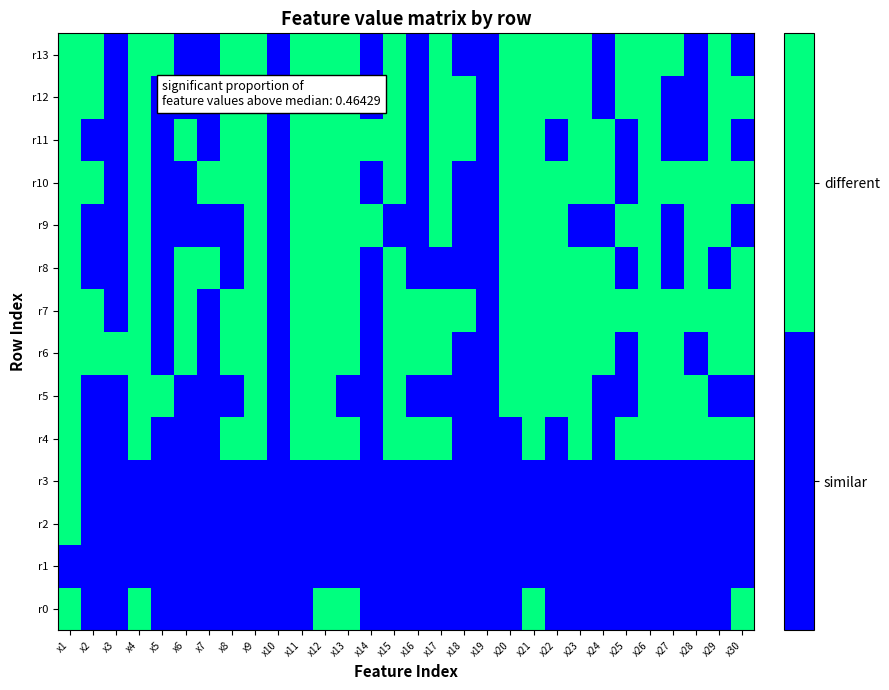

At which category is the sum across all series the highest?

x1